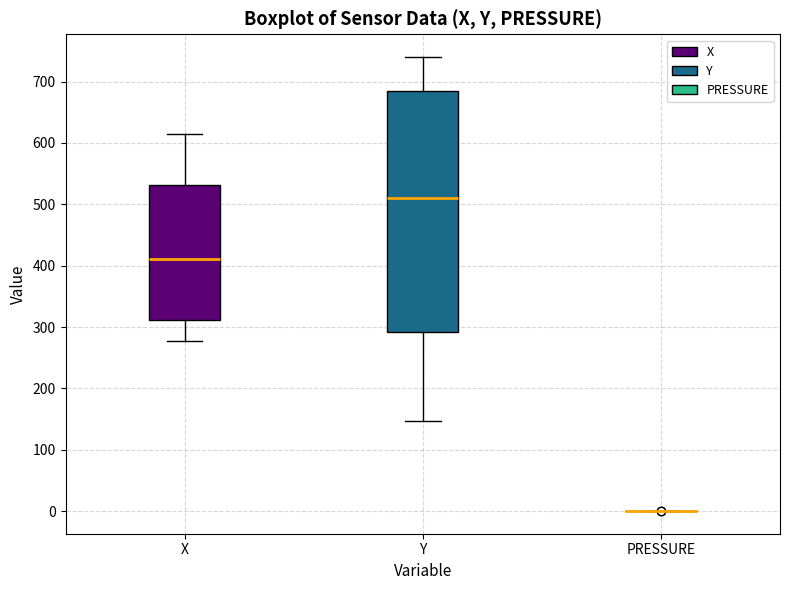

Reading left to right, transcribe this box plot: for each box, give where its median line is, the range the box spans, and where its two whiskers end, as read against the y-axis. The values are not printed on the chart, so give them approximately, as read against the axis.

X: median 410, box 310 to 530, whiskers 280 to 610
Y: median 510, box 290 to 680, whiskers 150 to 740
PRESSURE: box collapsed to a line at 0, whiskers 0 to 0